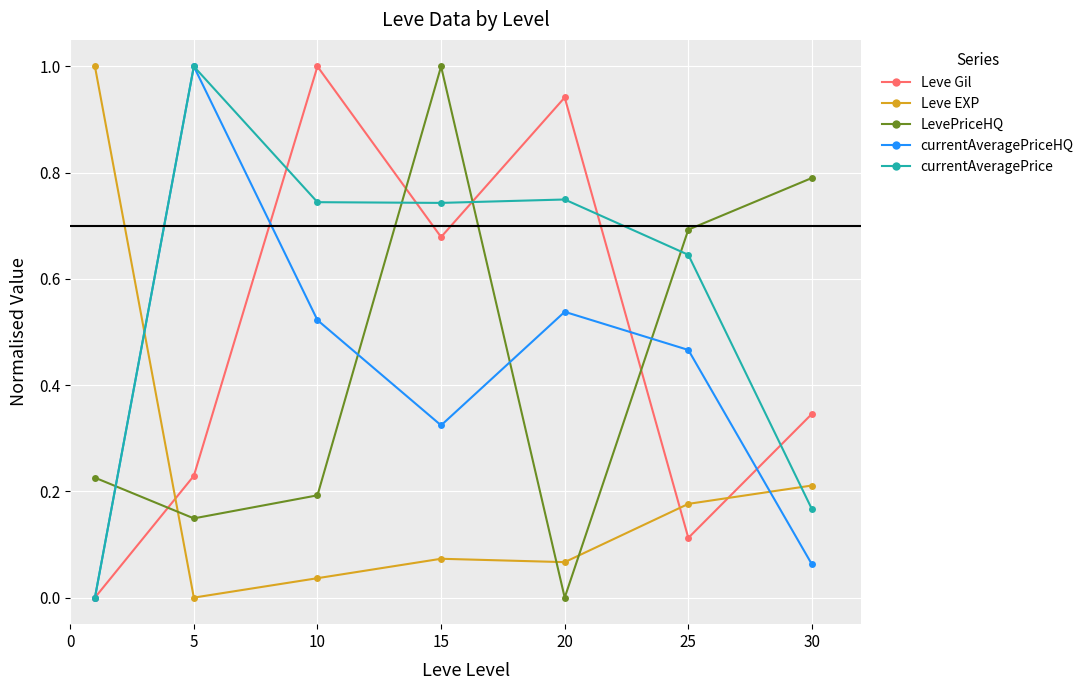

True or false: currentAveragePrice and Leve EXP cross at least once.

True